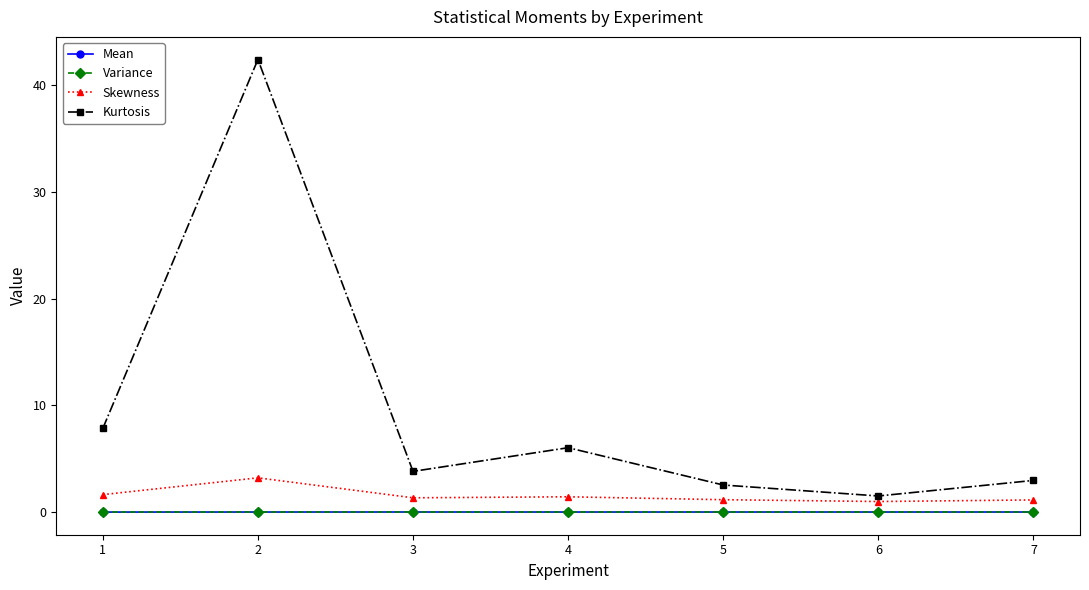

True or false: Skewness has more than 1 interior local peaks.

True